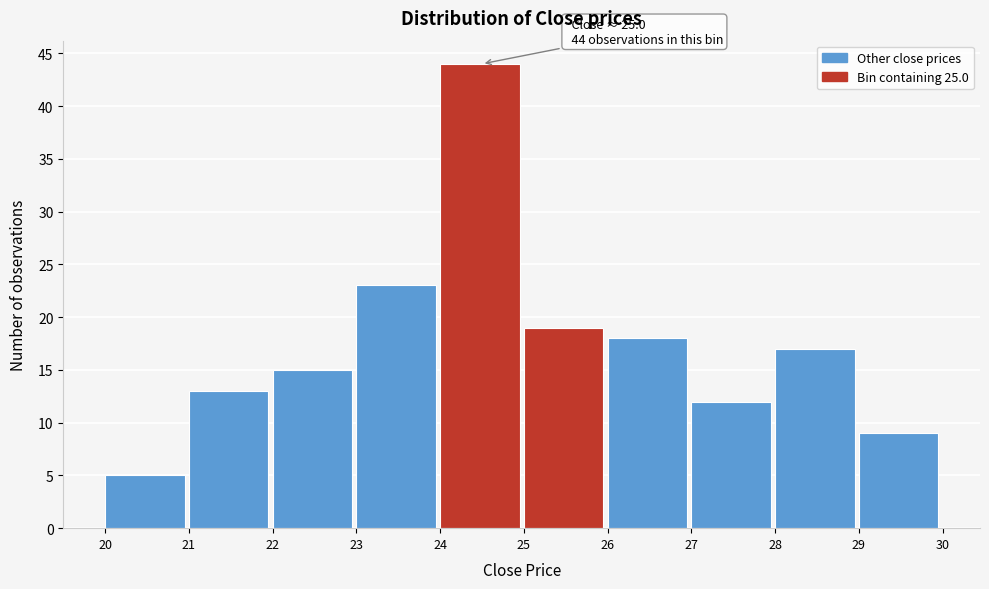

Over which range of the x-axis is the bar tallest?

24 to 25